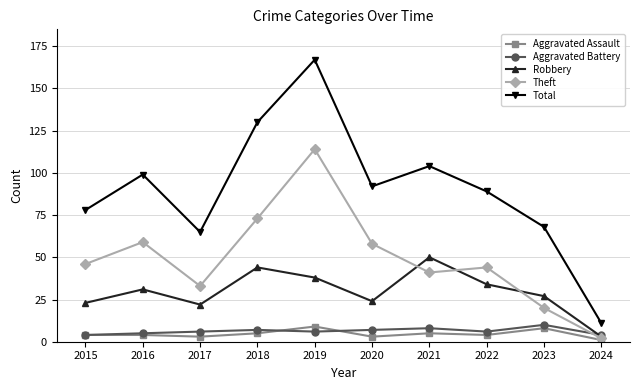

Count the number of data series in this chart.

5